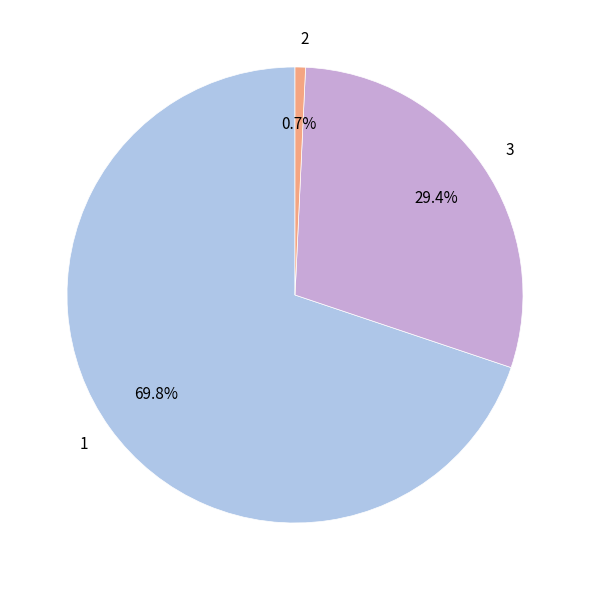

Rank the categories by value from lowest to highest.

2, 3, 1